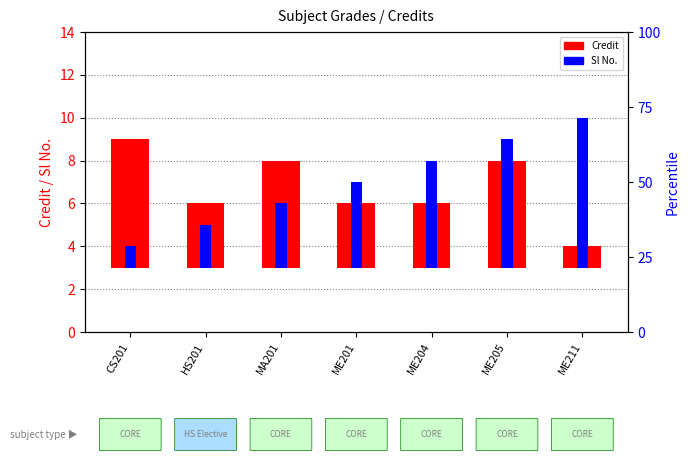

What is the label of the 5th bar from the right?

MA201